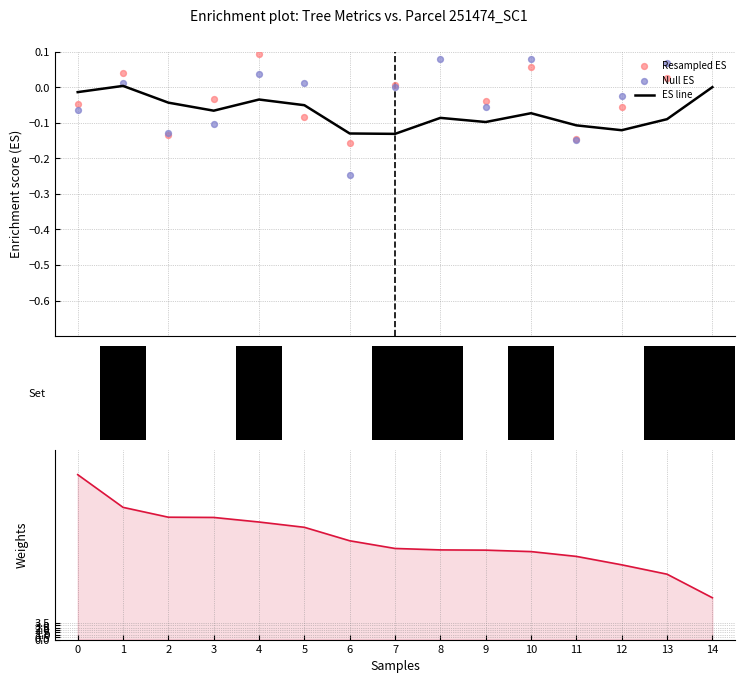

Which series has the largest total across all categories?

Weights